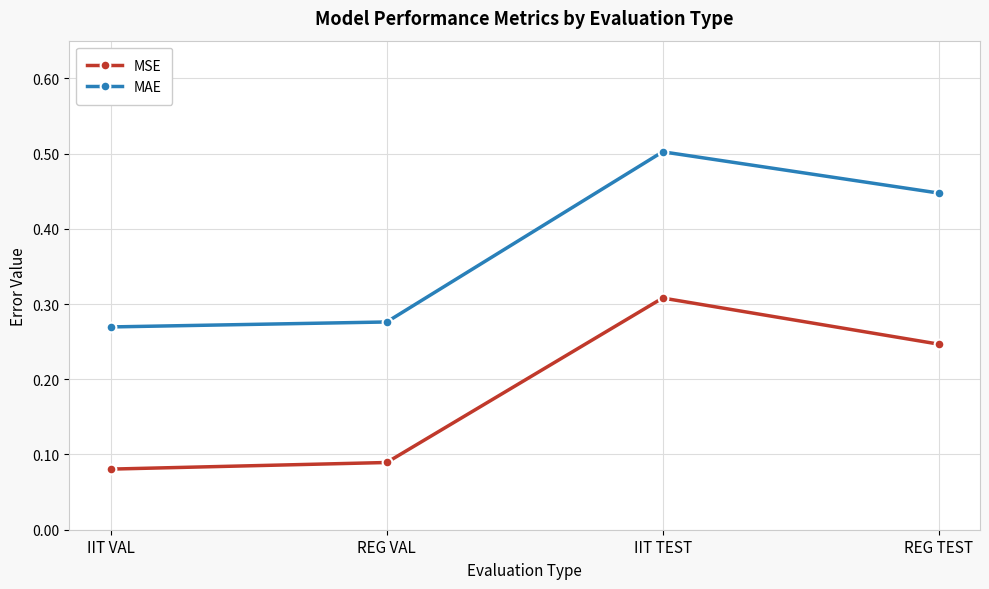

True or false: MSE and MAE intersect in this chart.

False